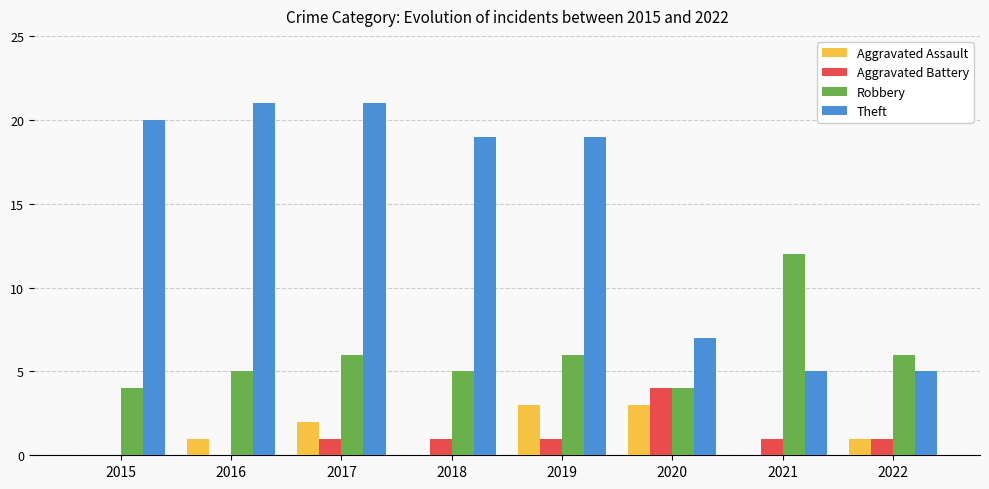

What is the sum of the Theft values at 2015 and 2022?

25